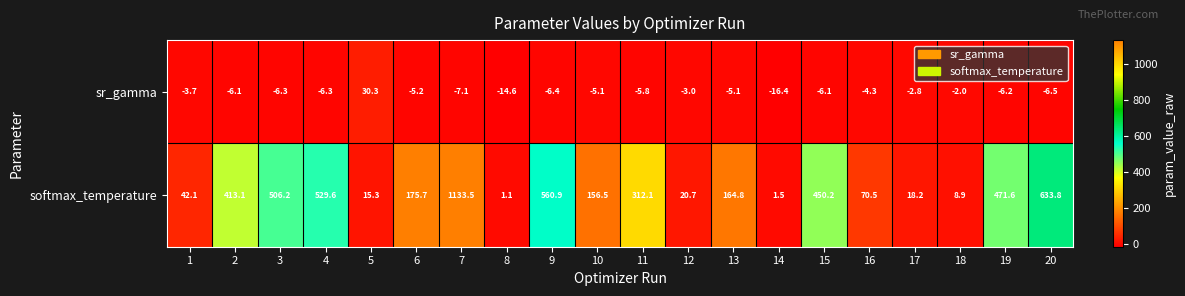

What is the difference between the maximum and minimum values in the softmax_temperature series?

1132.4